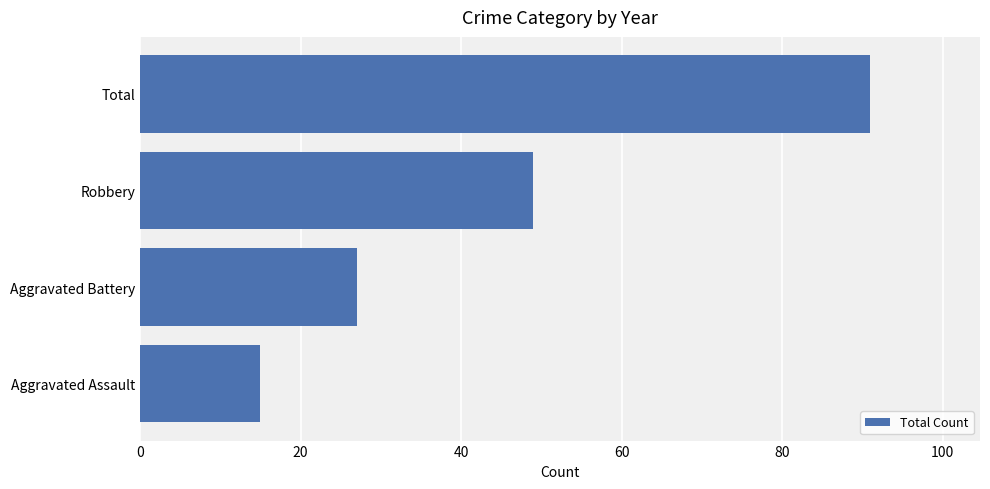

Read the value at Aggravated Assault, to the nearest 5.

15